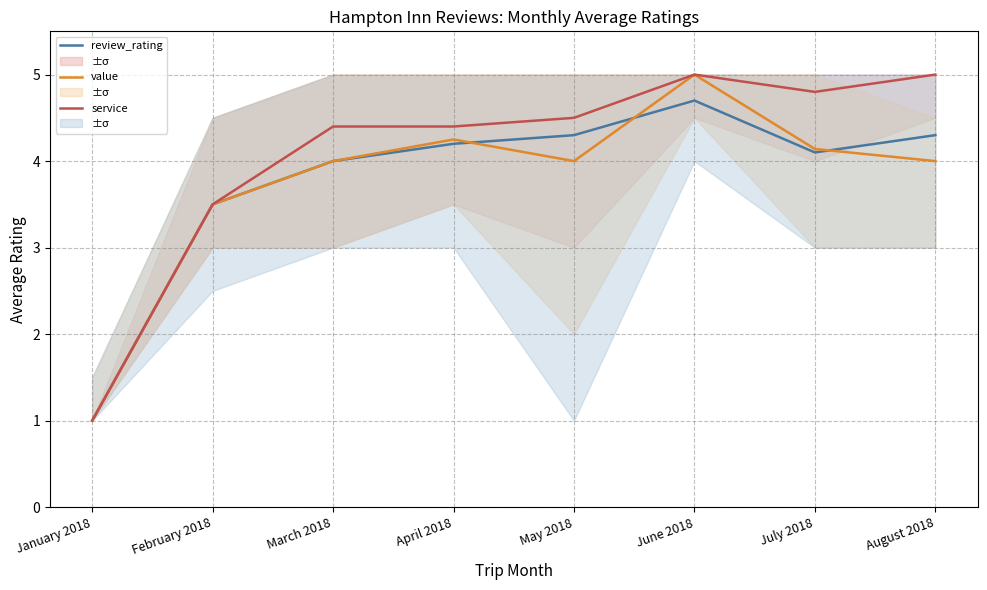

Reading right to left, transcribe all the data shown in this chart.

review_rating: 4.3	4.1	4.7	4.3	4.2	4.0	3.5	1.0
value: 4.0	4.1	5.0	4.0	4.2	4.0	3.5	1.0
service: 5.0	4.8	5.0	4.5	4.4	4.4	3.5	1.0